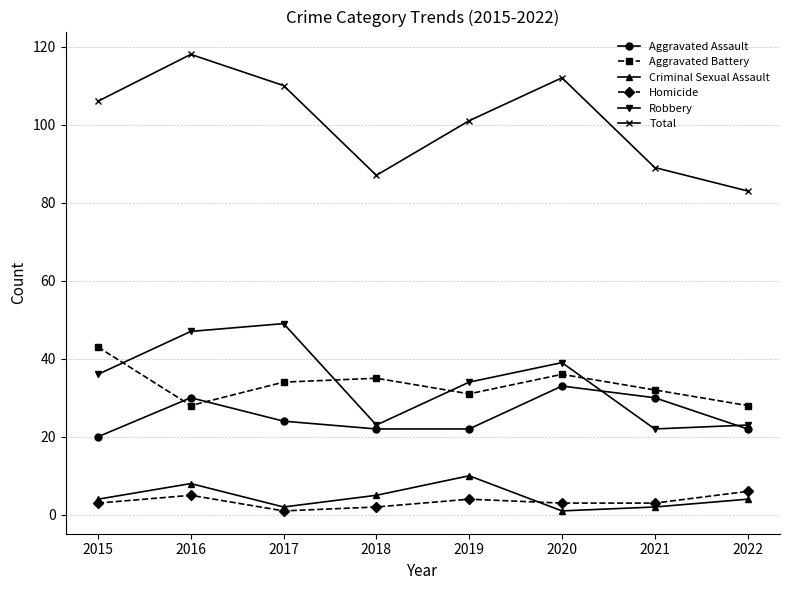

What is the value of the Total point at the 6th from the left?

112